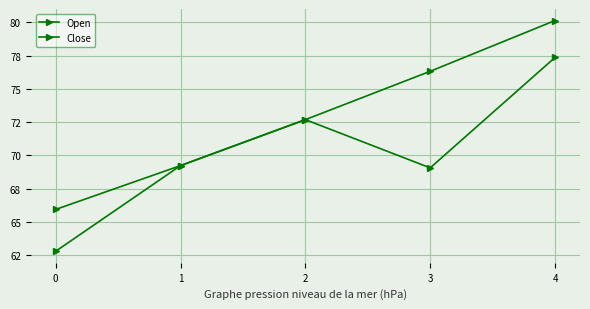

How many values in the Close series exceed 69?

4